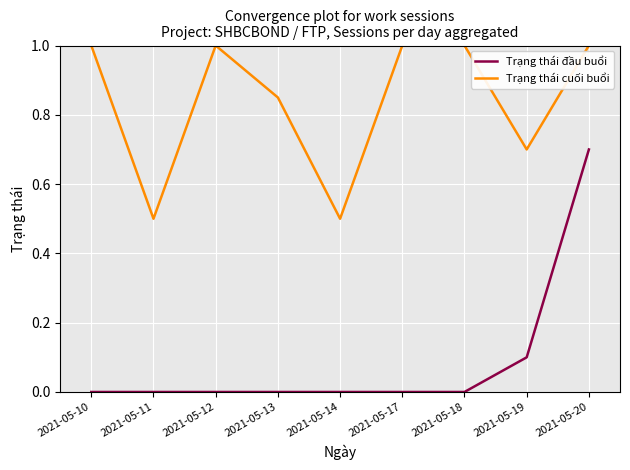

Which series changed the most between 2021-05-19 and 2021-05-20?

Trạng thái đầu buổi